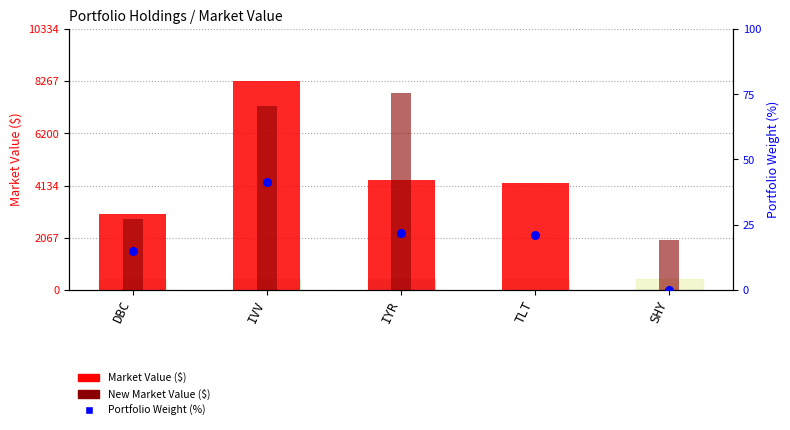

Which series has the largest total across all categories?

New Market Value ($)